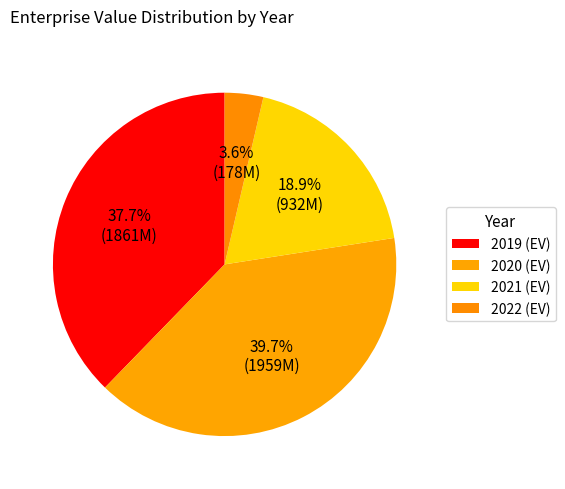

Count the number of slices in the pie.

4